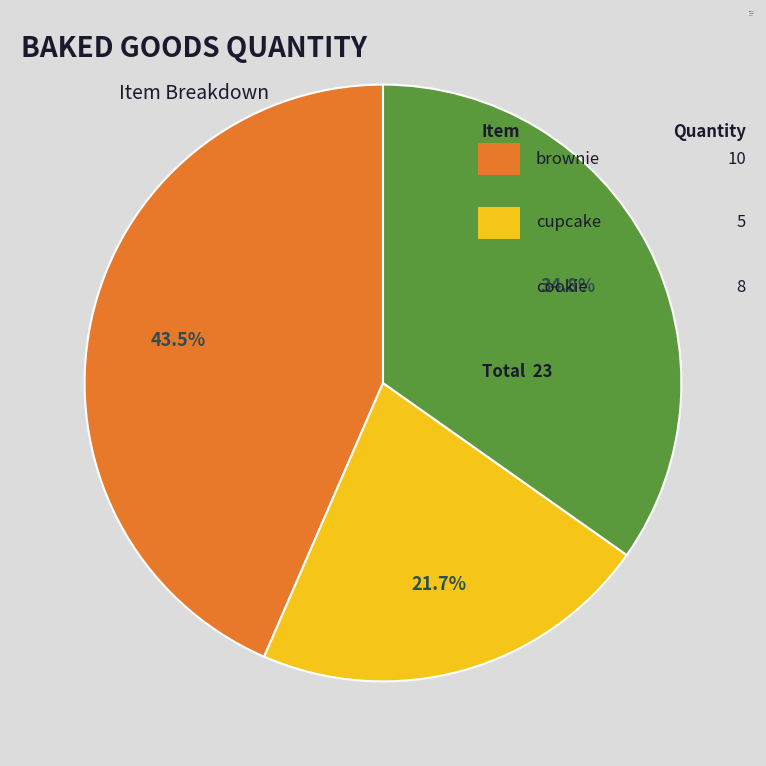

To the nearest percent, what is the difference between the brownie and cupcake slice percentages?

22%